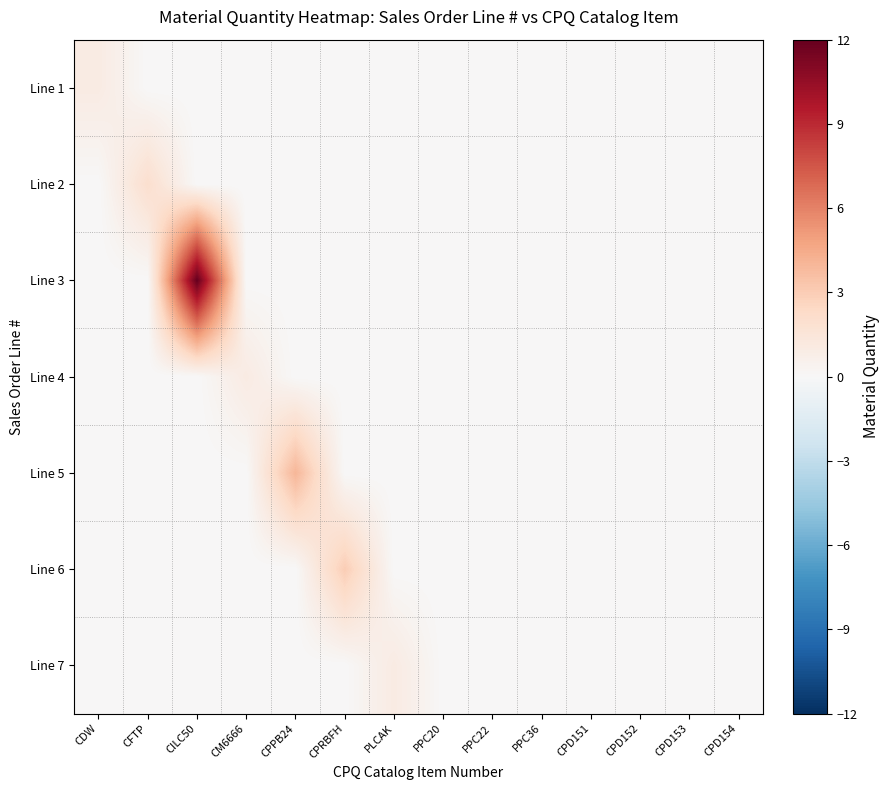

At which category does the chart reach its peak across all series?

CILC50